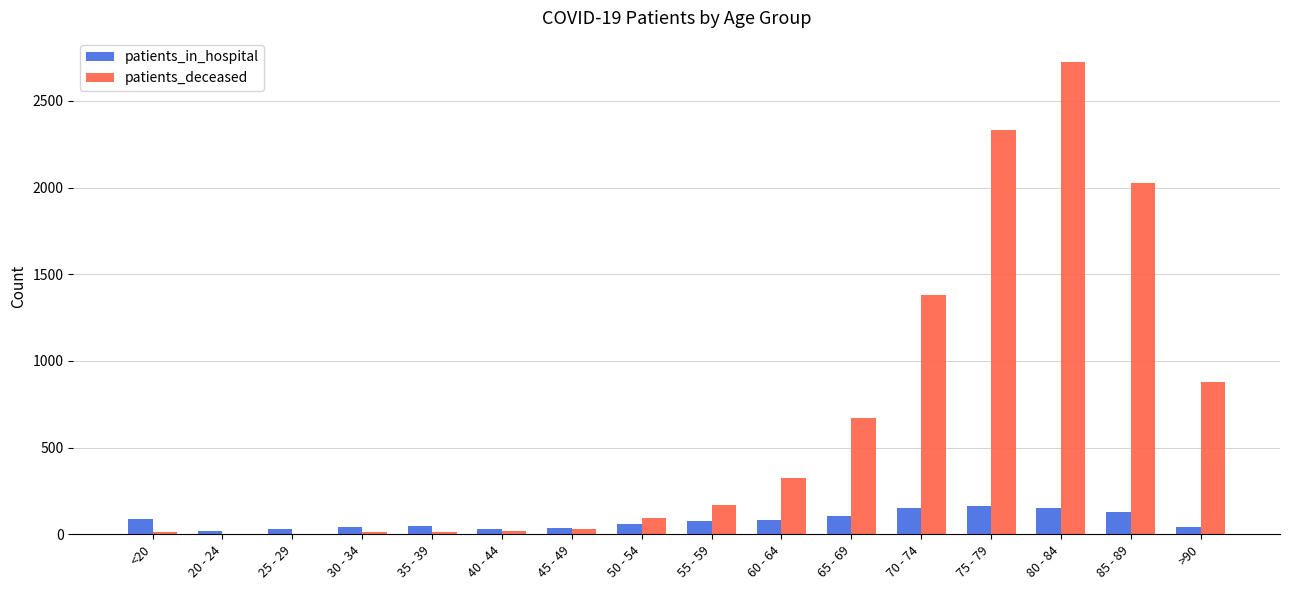

What is the sum of all patients_deceased values?

10700